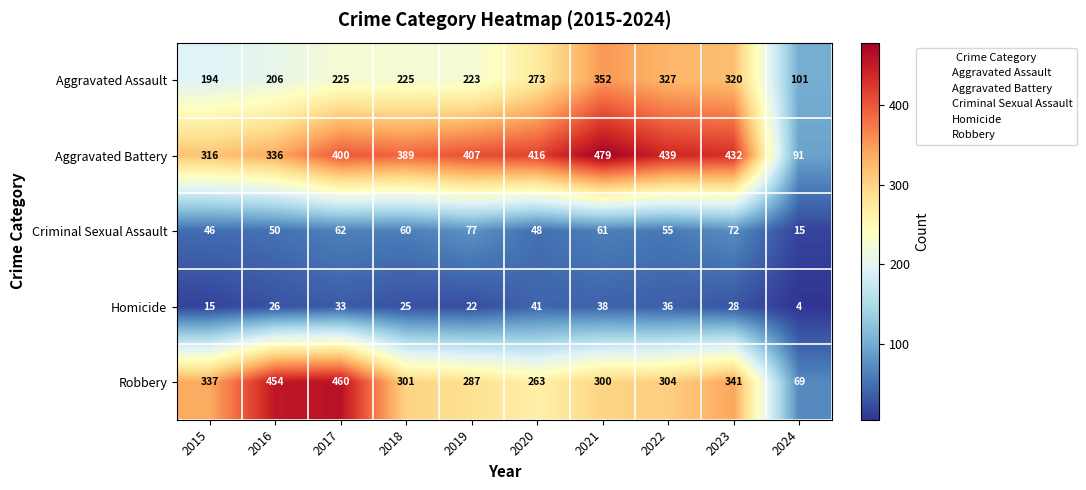

What is the approximate value of Robbery at 2019?

287